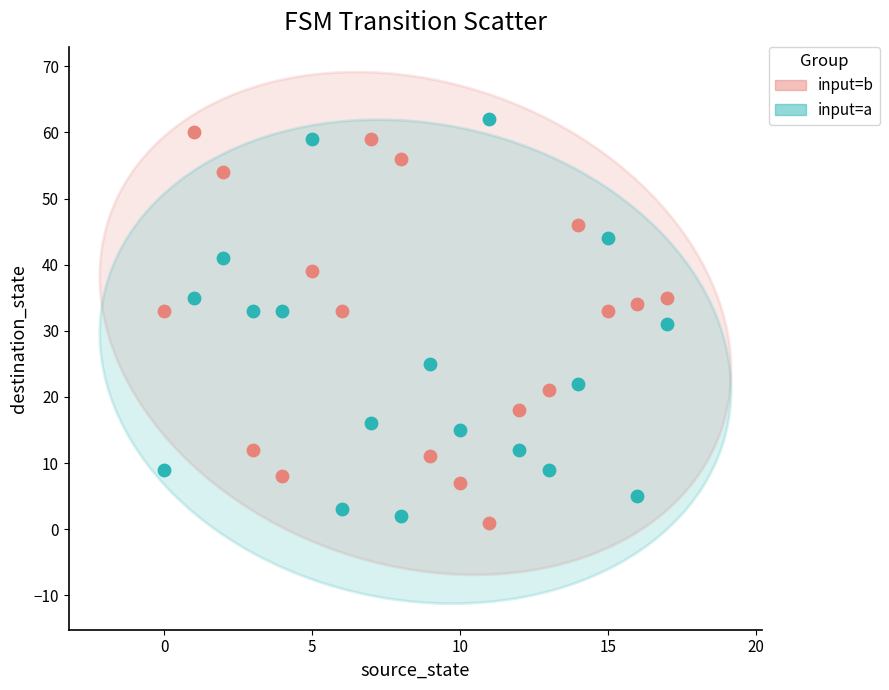

What are all the series names shown in the legend?

input=b, input=a